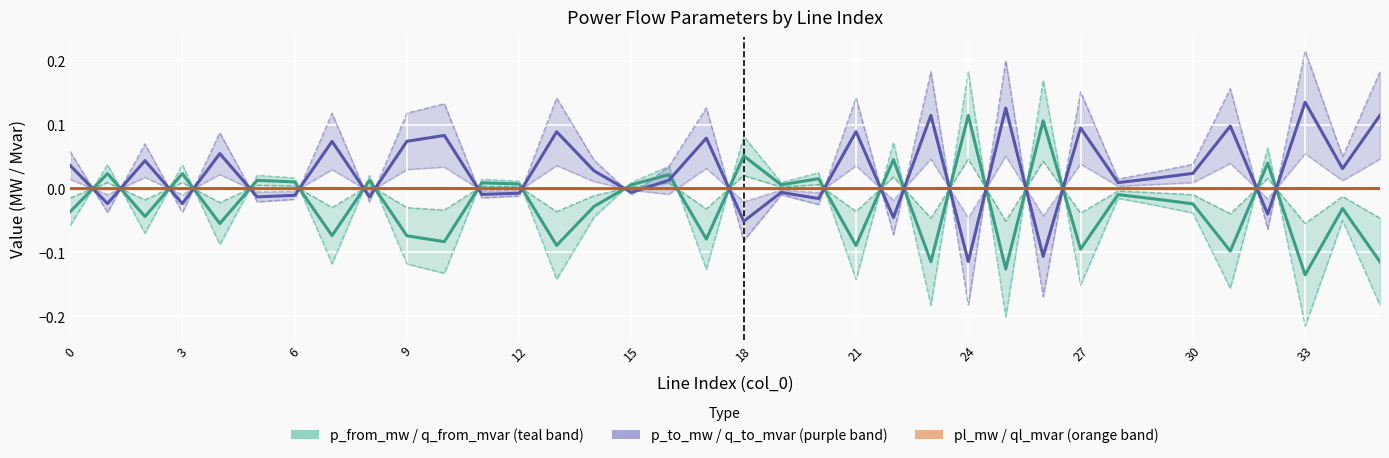

At which category does ql_mvar reach its first local peak?

2